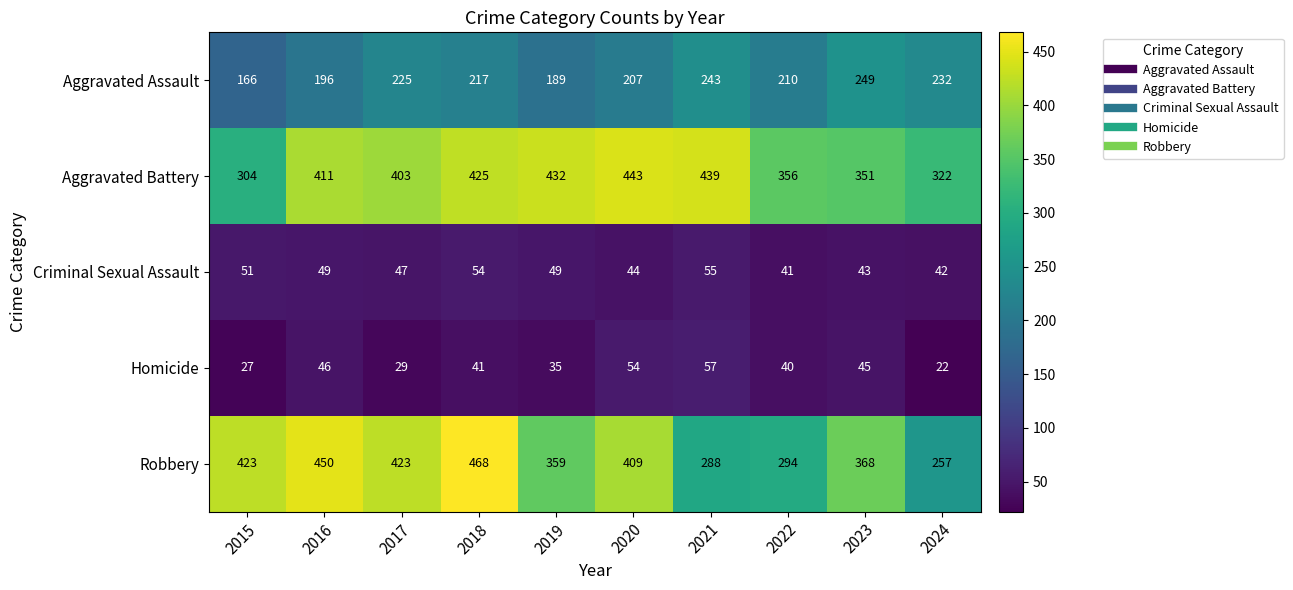

What is the difference between the second highest and second lowest values in the Aggravated Battery series?

117